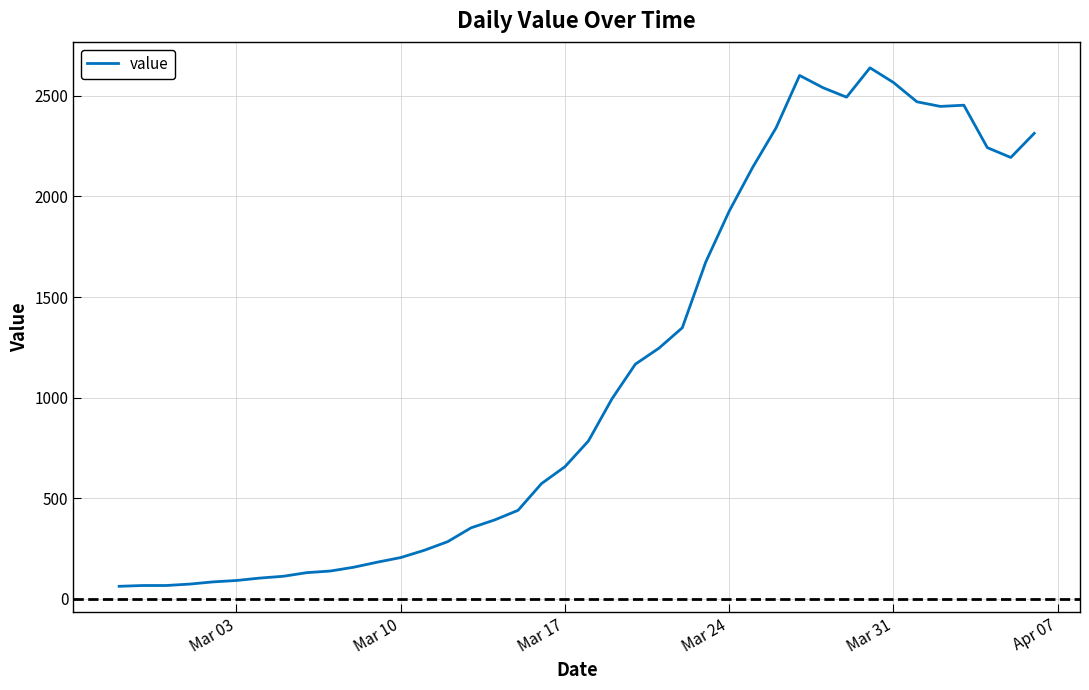

Is this an area chart (filled region under the line)?

No